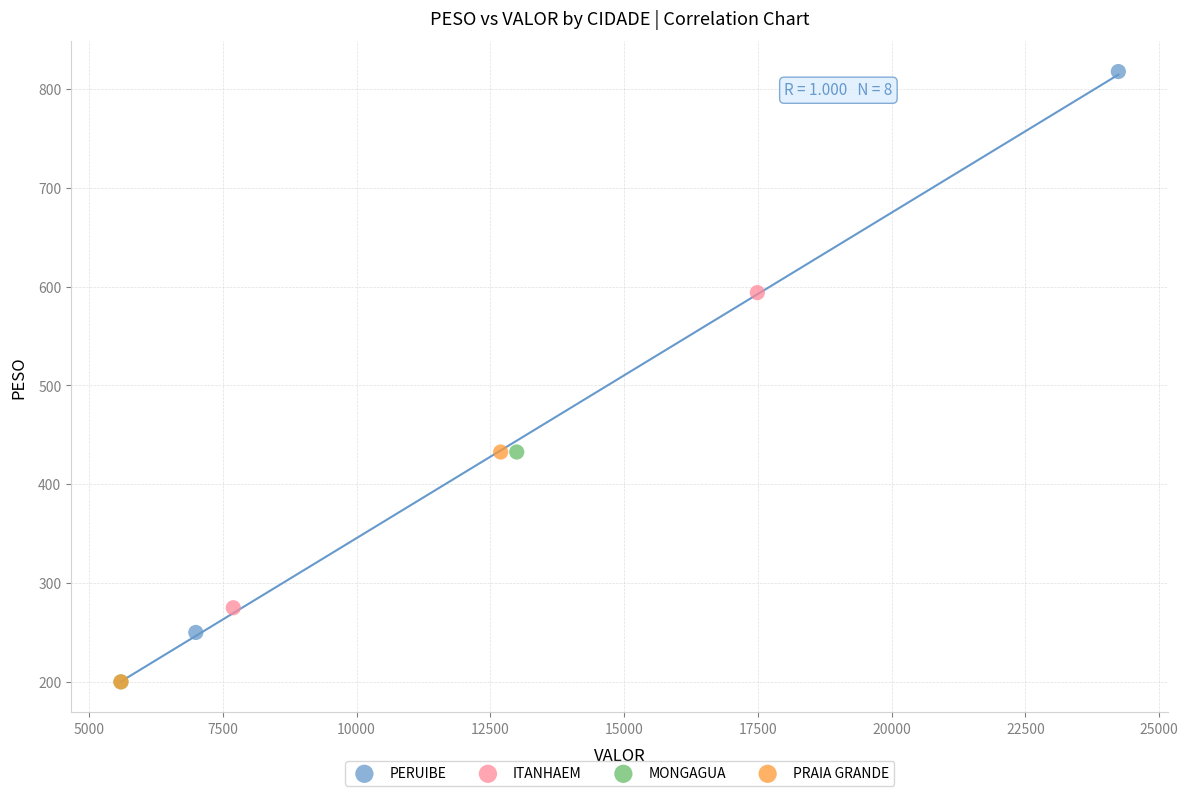

What are all the series names shown in the legend?

PERUIBE, ITANHAEM, MONGAGUA, PRAIA GRANDE